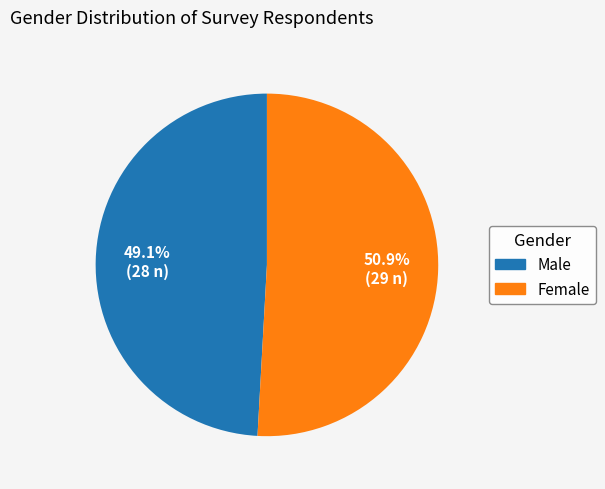

The Female slice represents 39% of the pie. True or false?

False